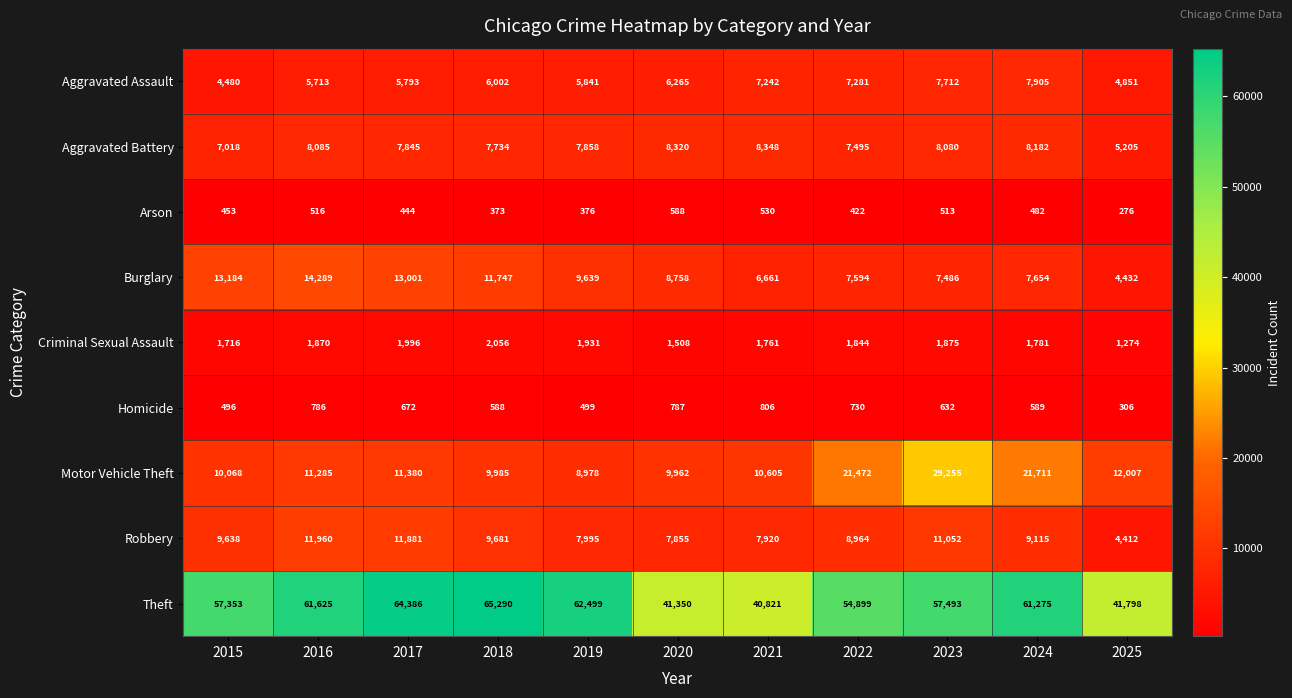

Is it true that Burglary equals 13001 at 2017?

True